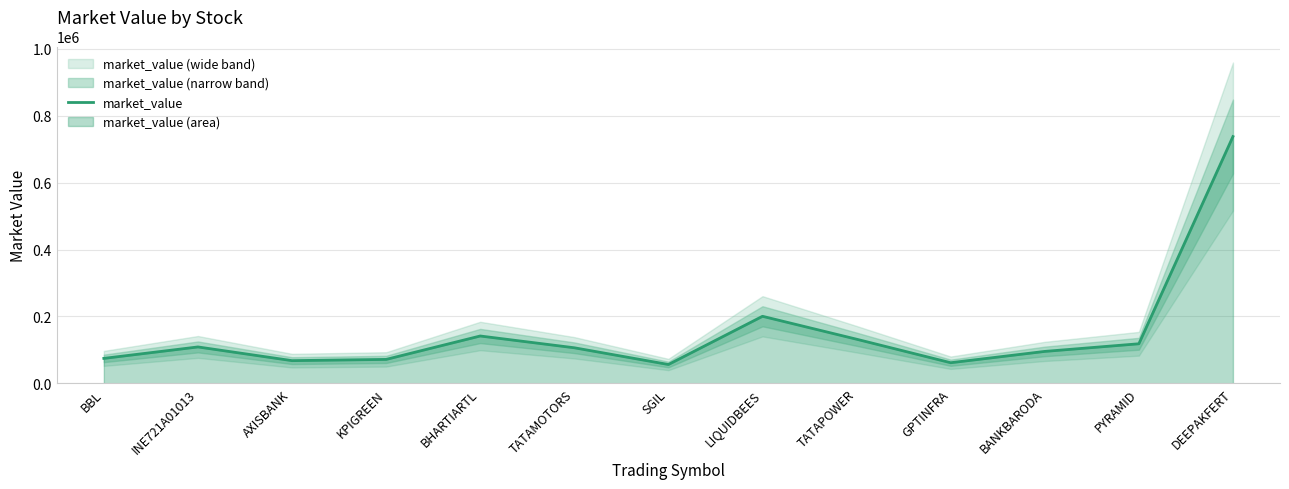

What is the minimum value shown in the chart?

56347.2